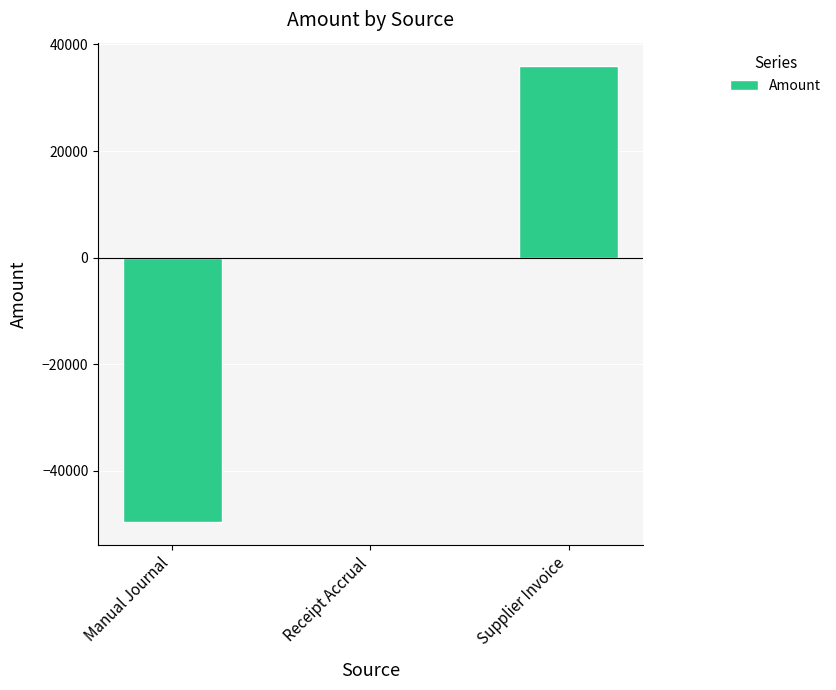

How many distinct data groups are displayed?

1